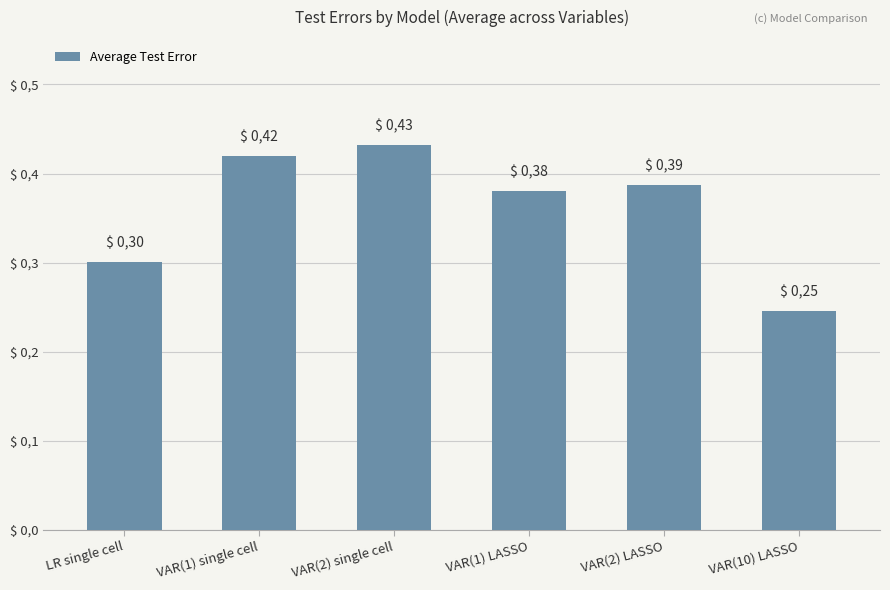

How many bars are there in total?

6